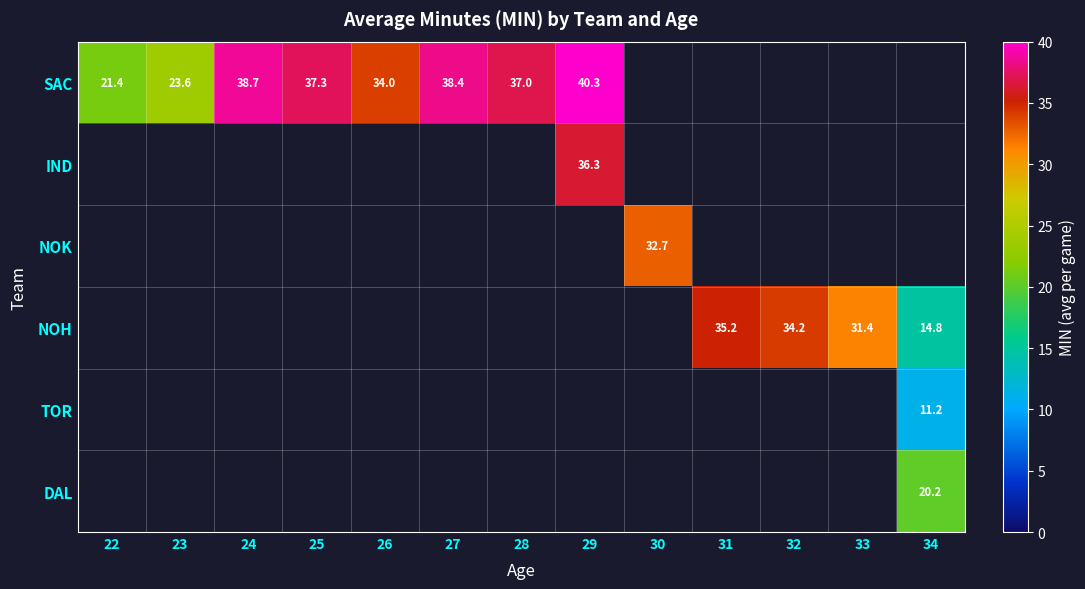

What is the sum of the SAC values at 27 and 22?

59.8